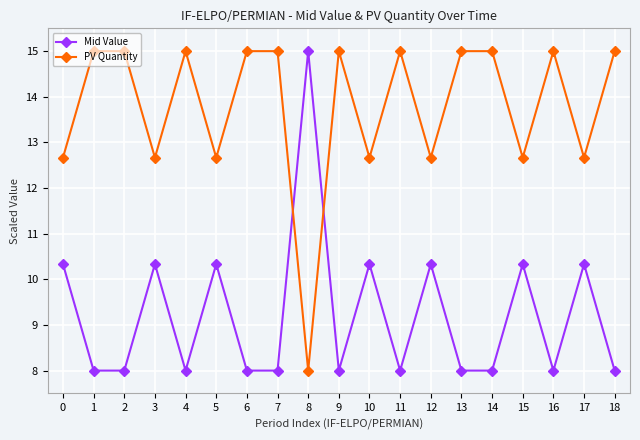

At which category does PV Quantity reach its first local valley?

3